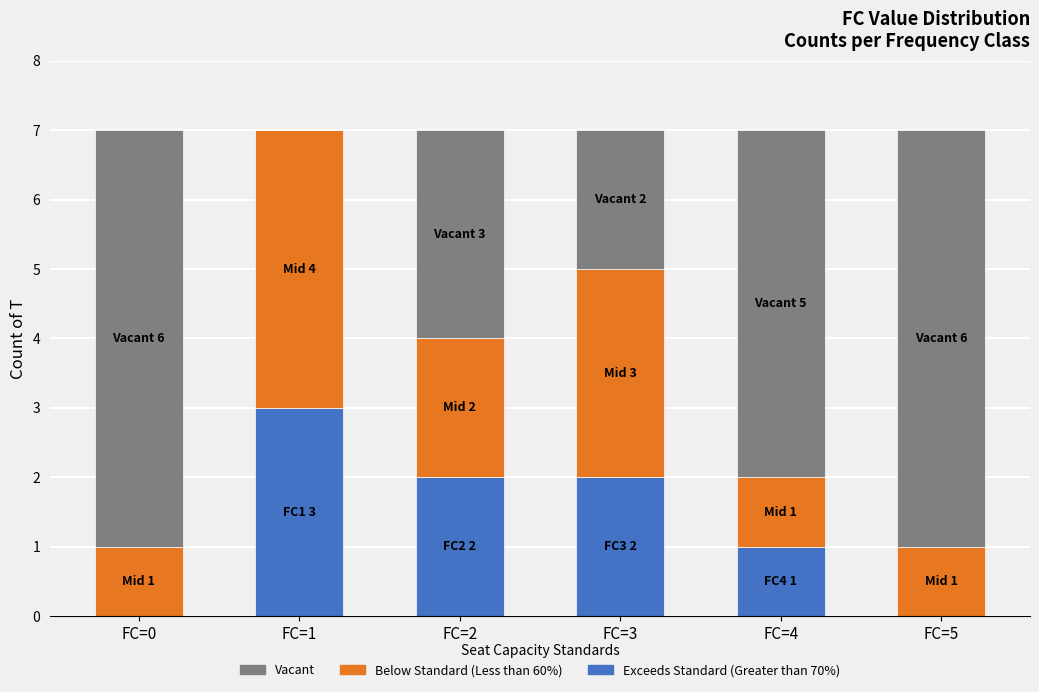

What is the difference between the Exceeds Standard (Greater than 70%) values at FC=4 and FC=3?

1